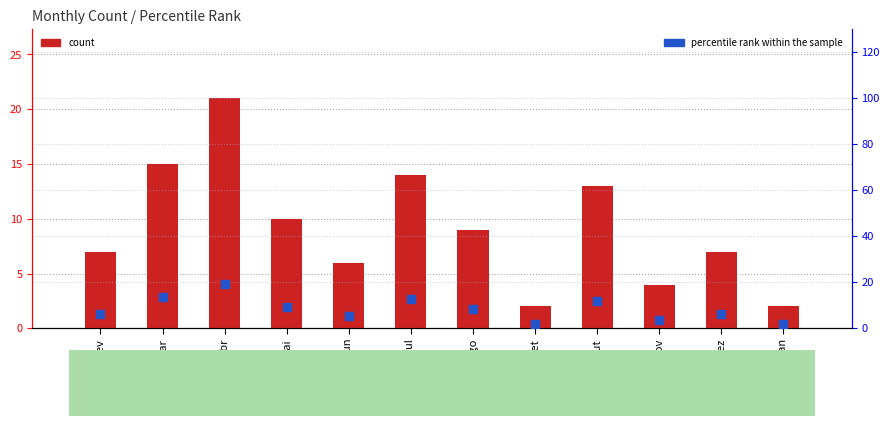

At which category is the sum across all series the highest?

abr